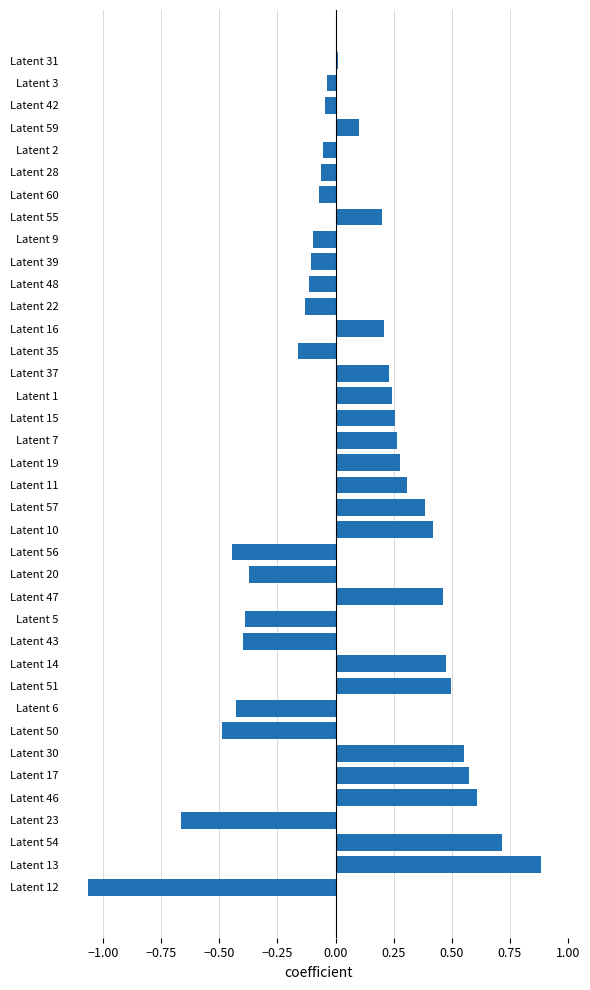

The value at Latent 59 is 0.0. True or false?

False